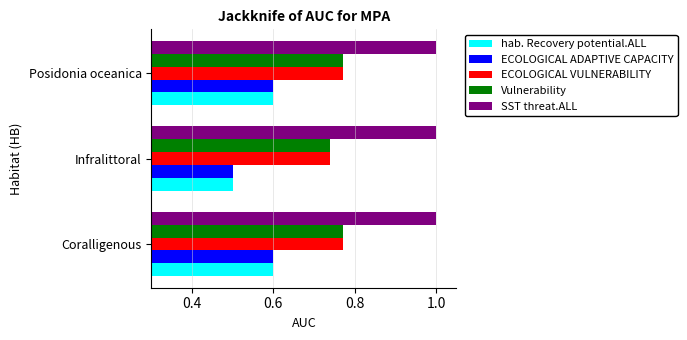

What is the difference between the highest and lowest values at Posidonia oceanica?

0.4